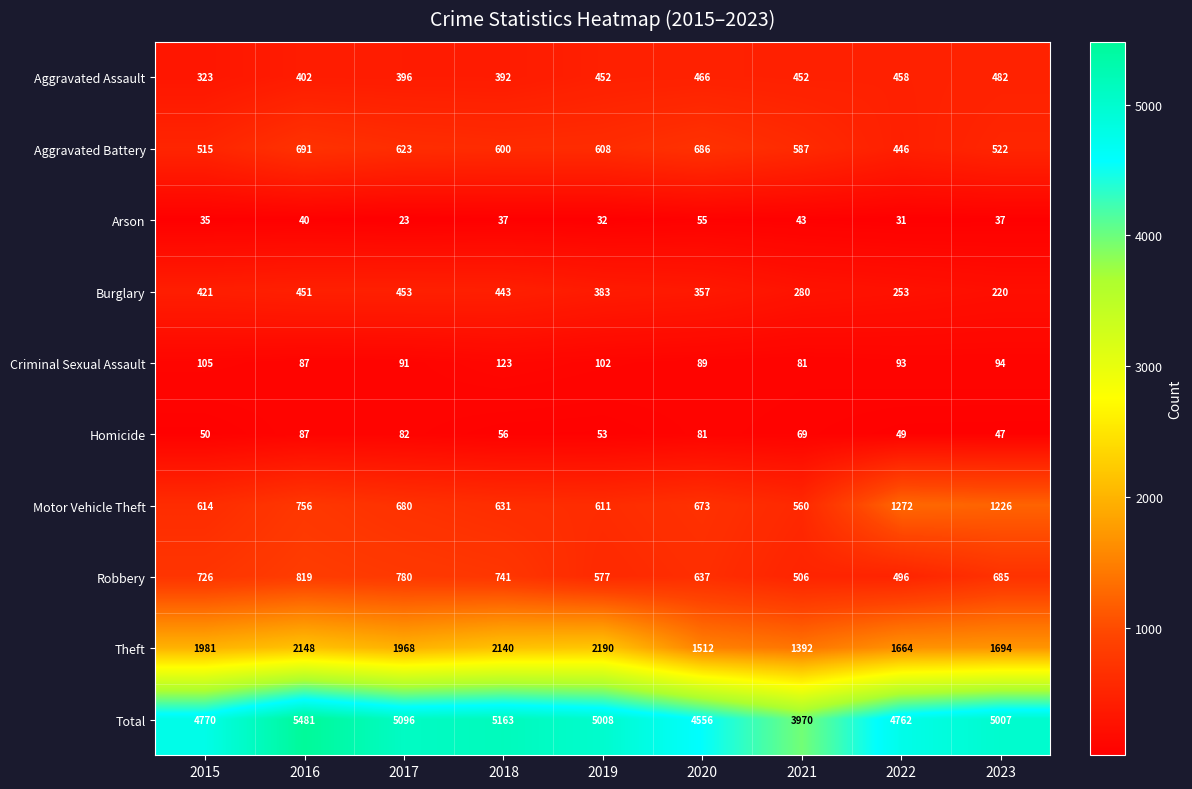

The Arson series shows 32 at 2017. True or false?

False